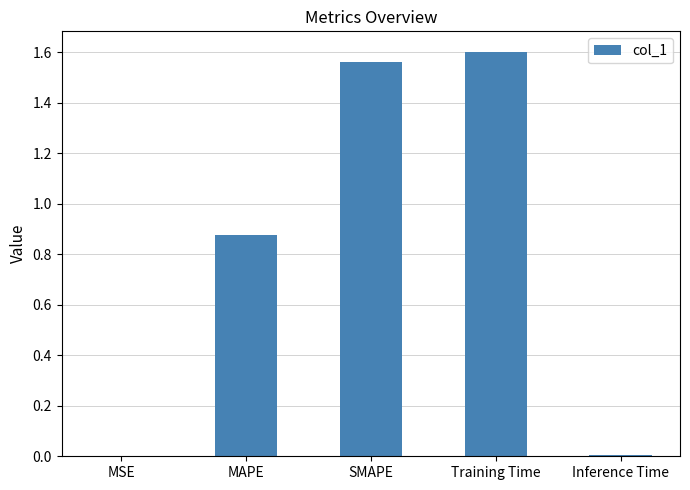

Approximately how many times larger is the value at MAPE compared to SMAPE?

0.6